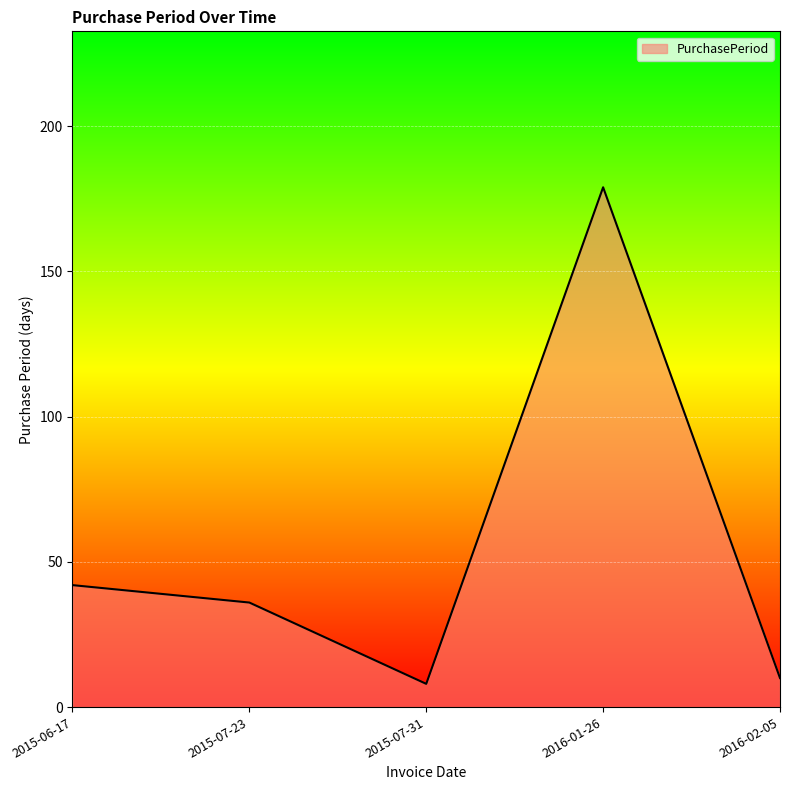

What value does the data have at 2015-07-31, to the nearest 5?

10